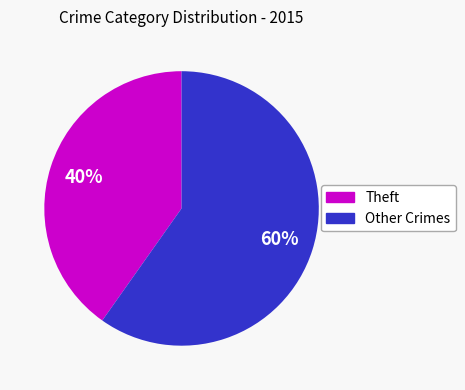

What is the smallest slice in the pie chart?

Theft